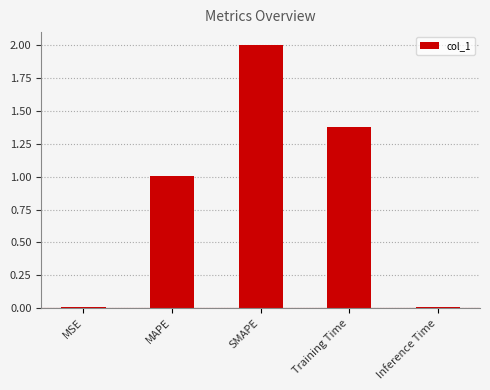

Count the number of categories in the chart.

5